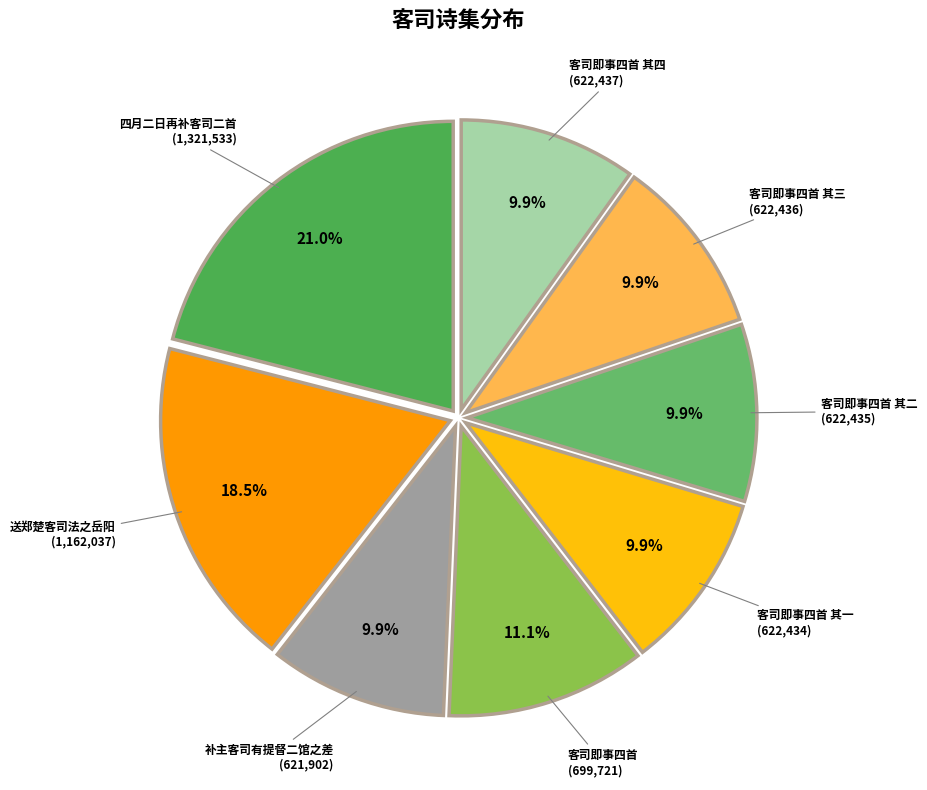

Rank the categories by value from lowest to highest.

补主客司有提督二馆之差, 客司即事四首 其一, 客司即事四首 其二, 客司即事四首 其三, 客司即事四首 其四, 客司即事四首, 送郑楚客司法之岳阳, 四月二日再补客司二首